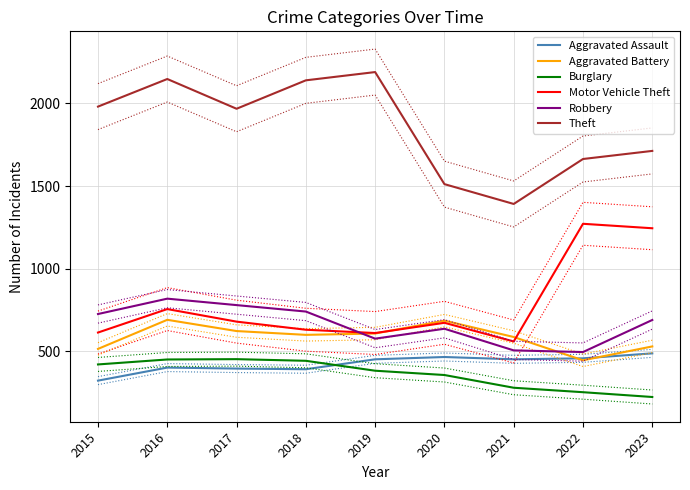

Which series ends up on top after the final intersection of Aggravated Battery and Robbery?

Robbery